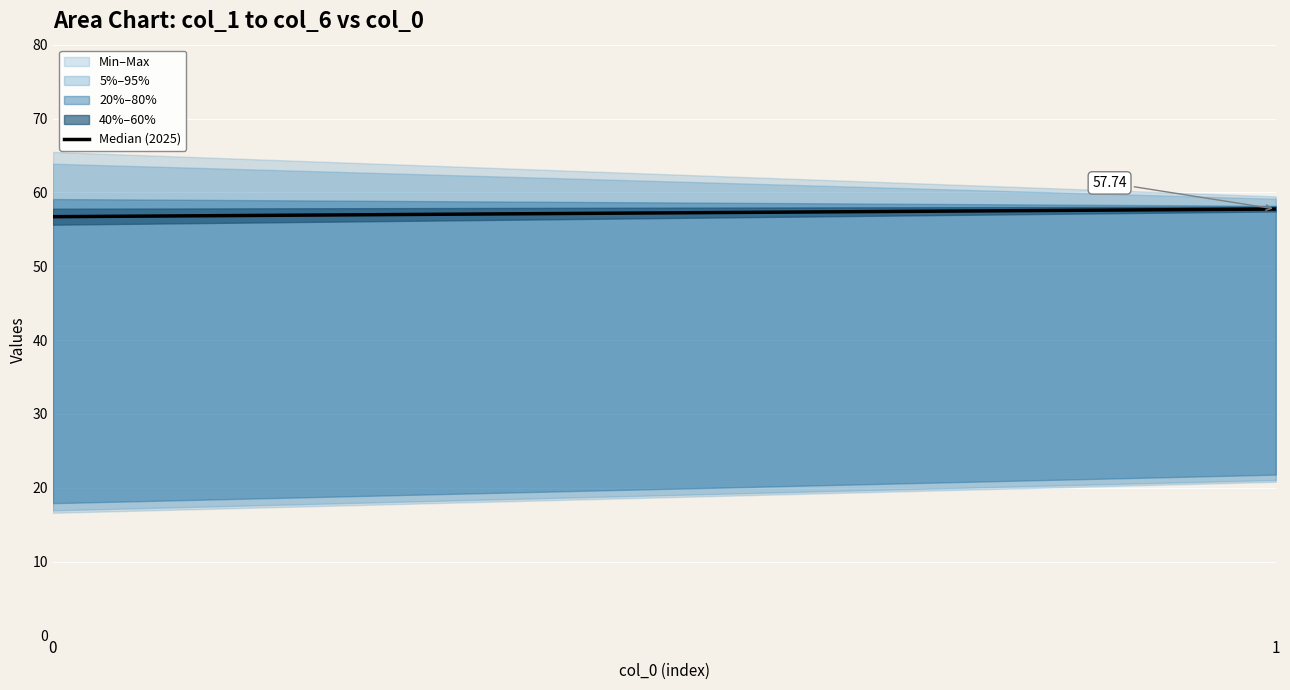

The chart shows a value of 95.9 at 1. True or false?

False